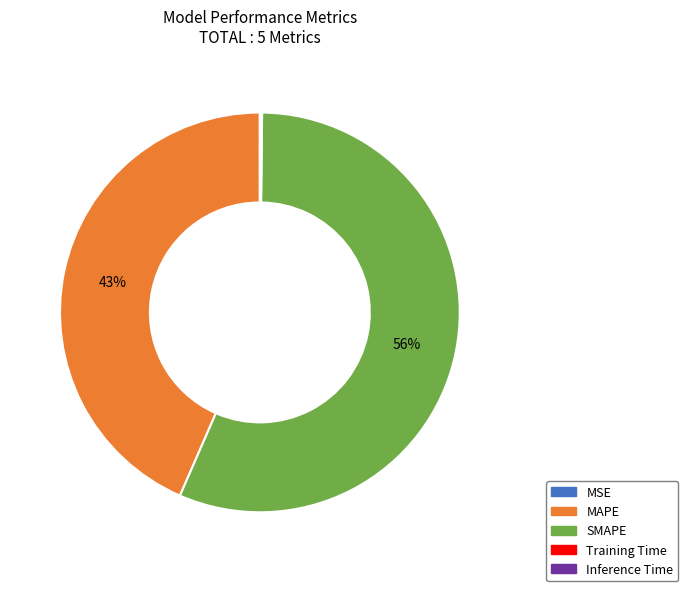

What is the largest slice in the pie chart?

SMAPE